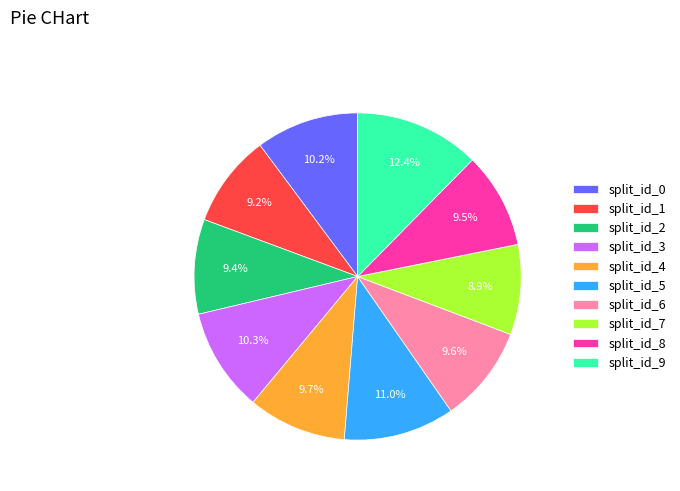

Combined, what portion of the pie is split_id_6 and split_id_0?

19.8%